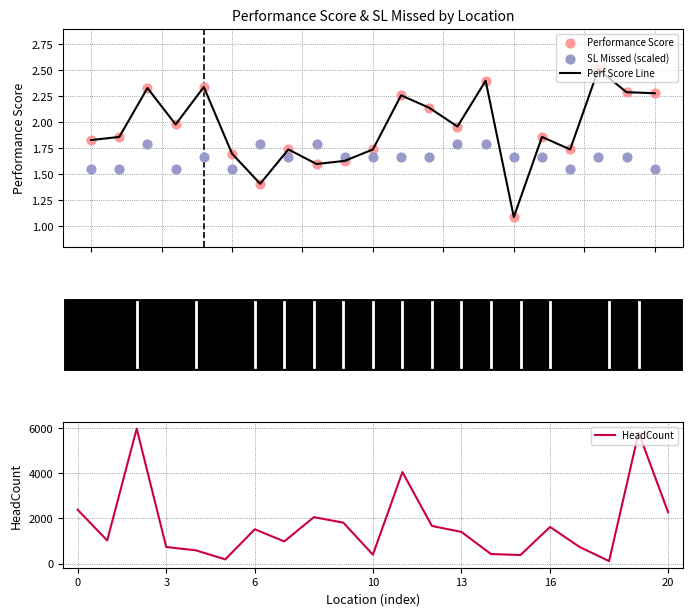

What is the total value across all series at 14?

428.6